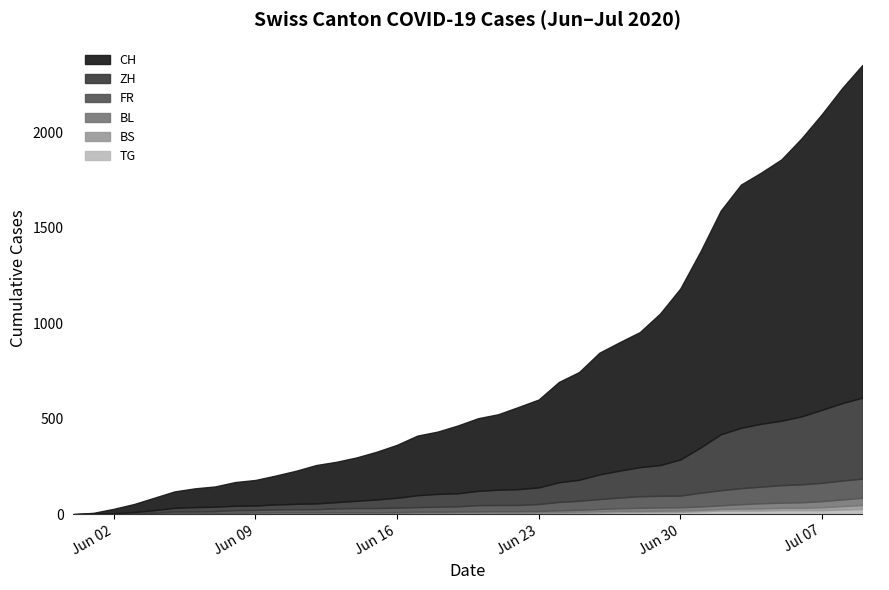

How many values in the CH series are below 380?

20